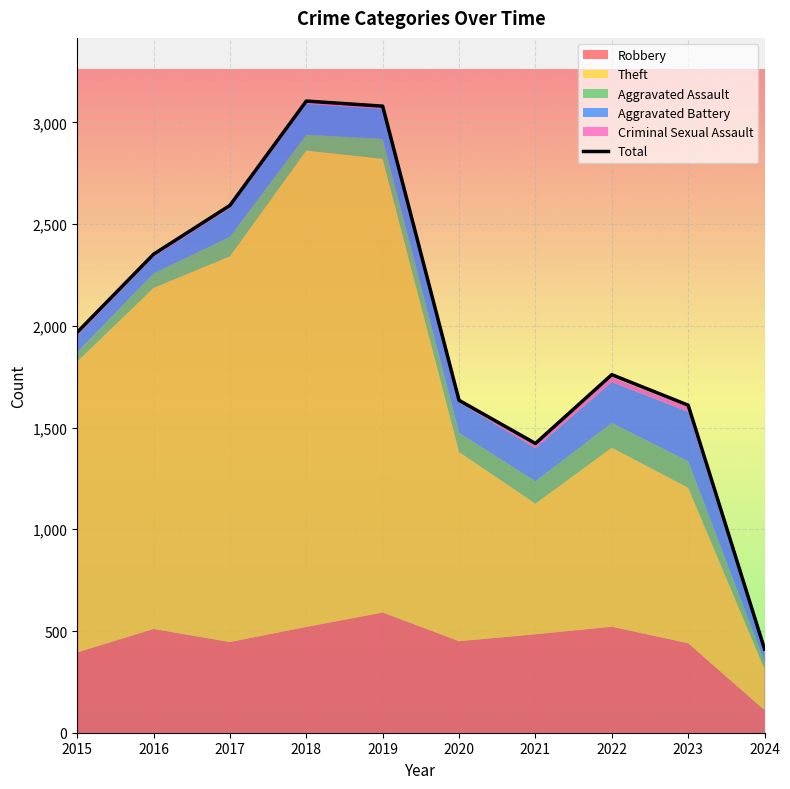

True or false: Total has a value of 1634 at 2020.

True